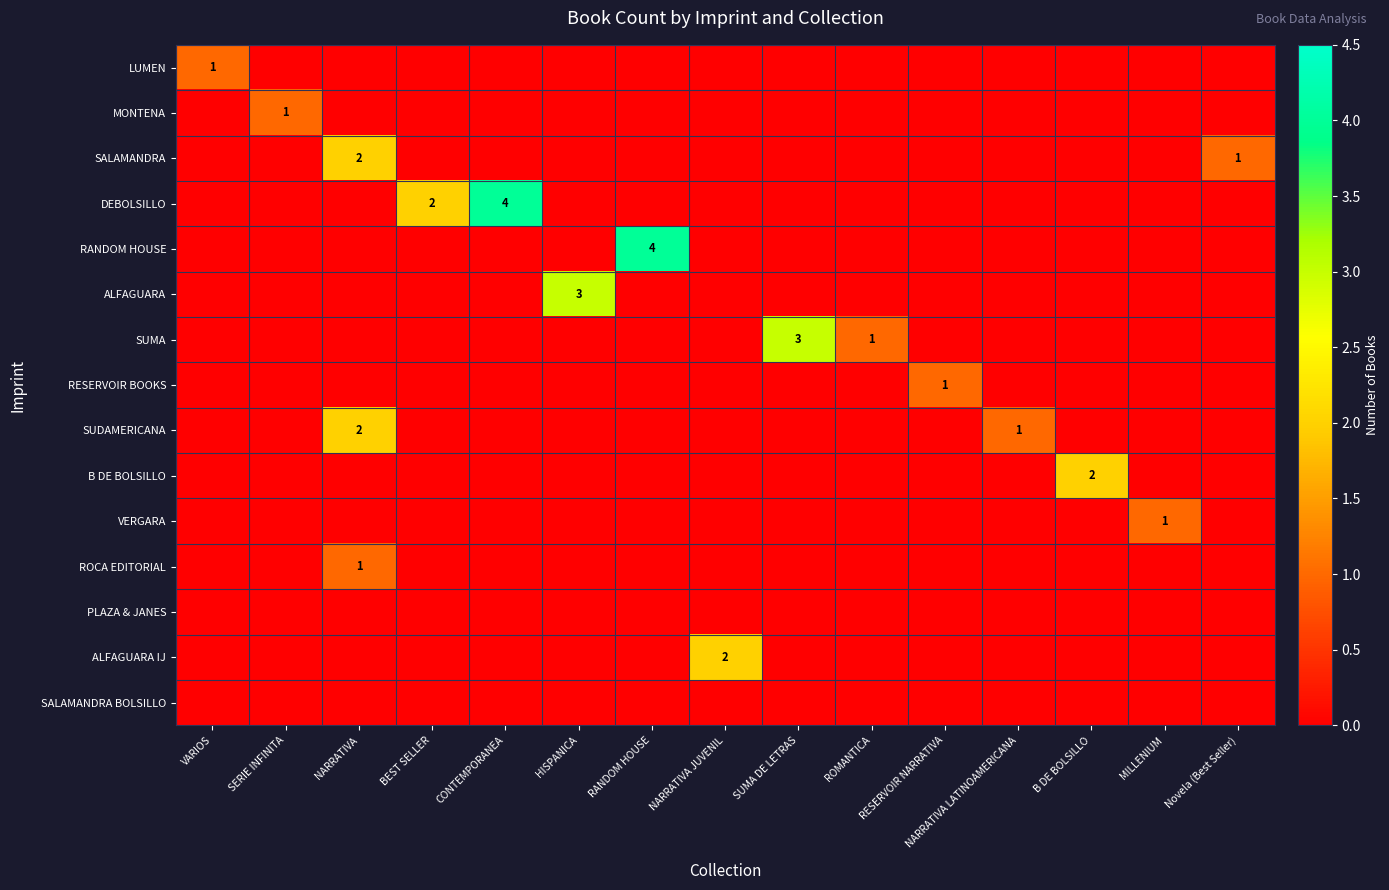

The SUDAMERICANA series shows 3 at NARRATIVA. True or false?

False